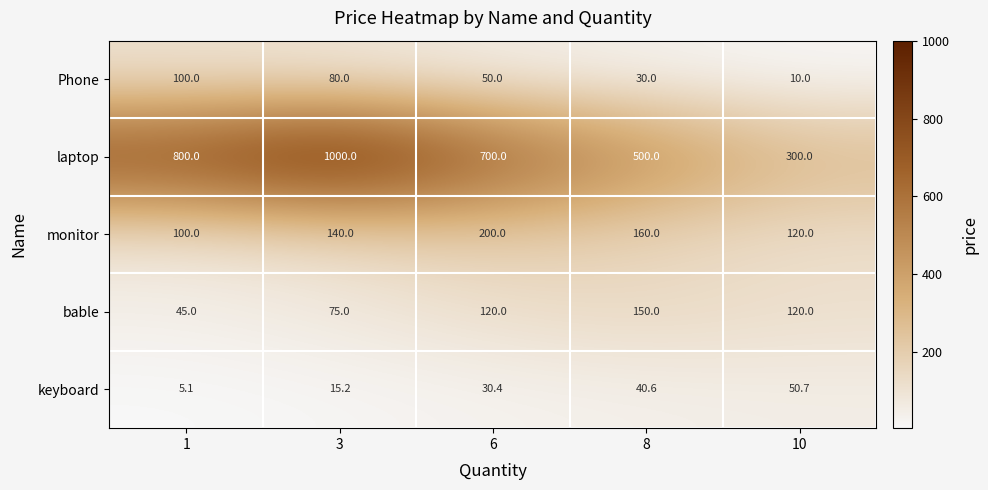

Which series changed the most between 3 and 8?

laptop